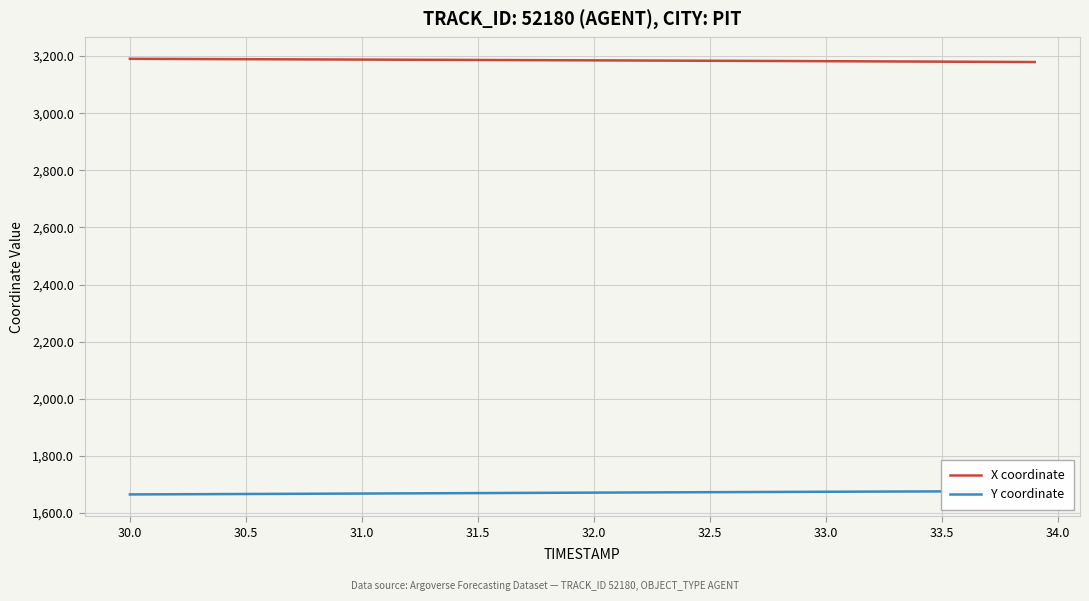

What is the highest value of the X coordinate series?

3190.5